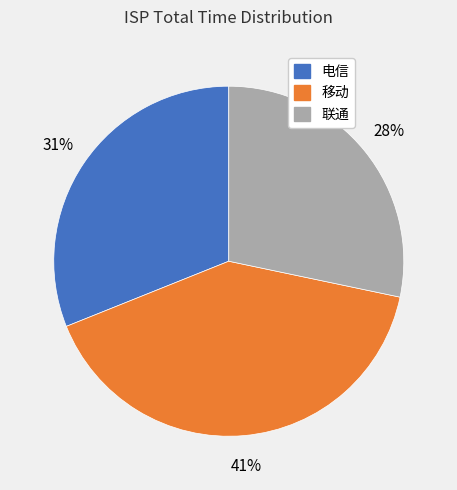

What is the ratio of the value at 电信 to the value at 联通?

1.1